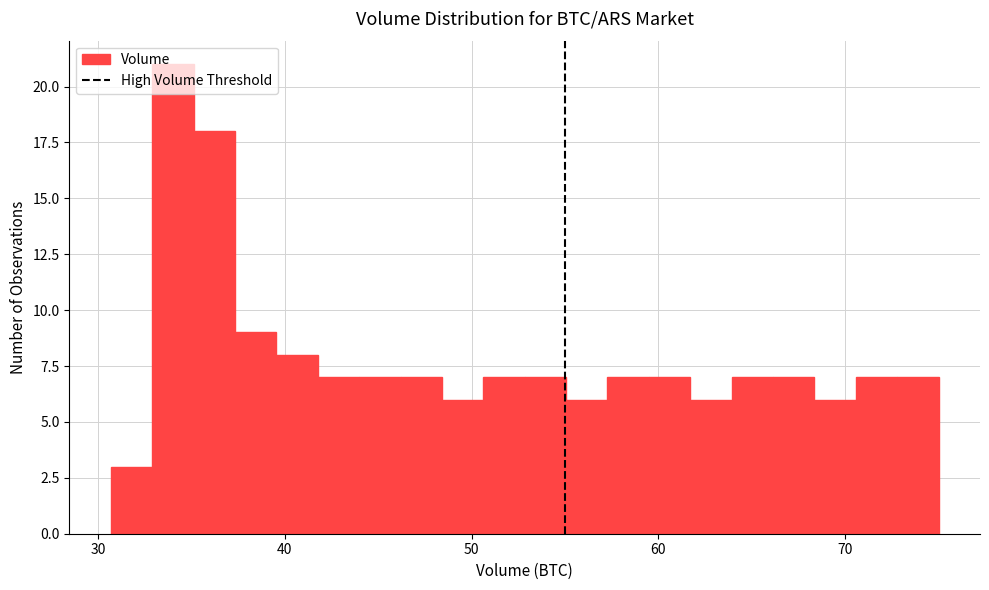

Around what value on the x-axis is the tallest bar? Give the approximate position of its centre, as read against the axis.

34